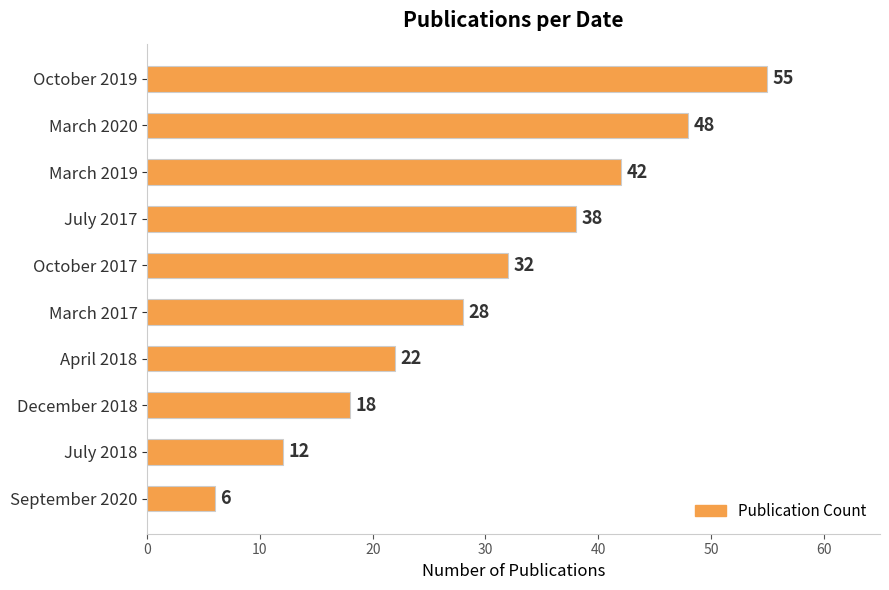

What is the label of the 7th bar from the bottom?

July 2017